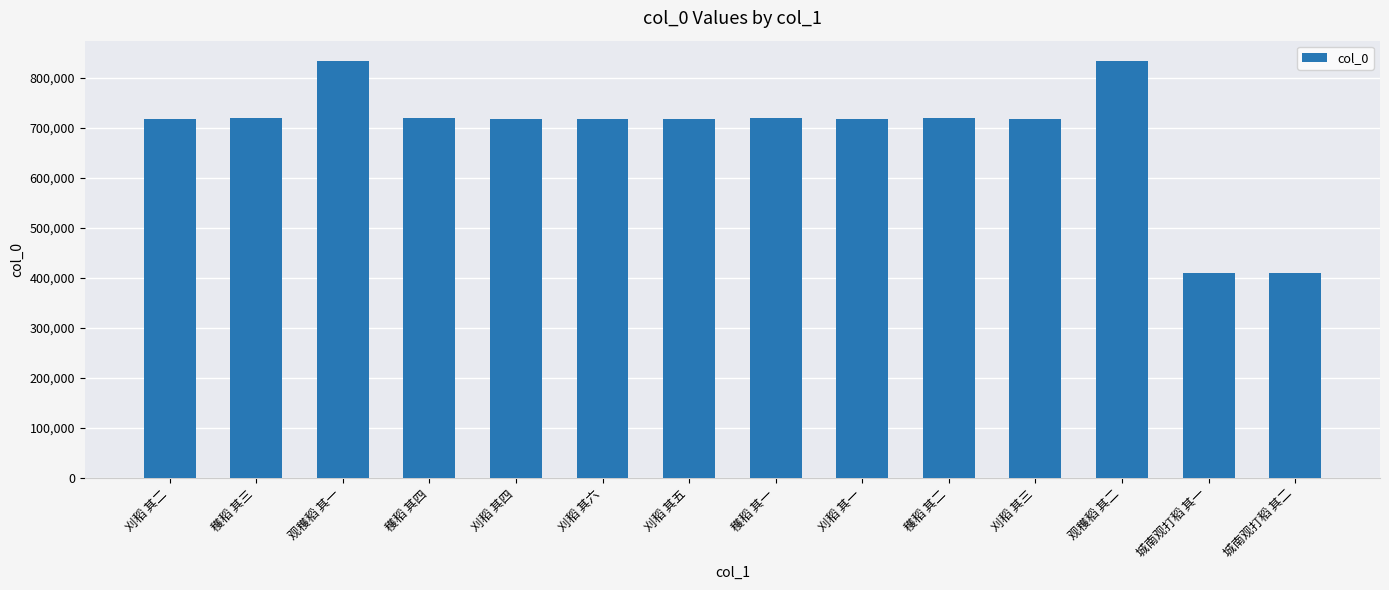

True or false: the data shows 718167 at 穫稻 其一.

True